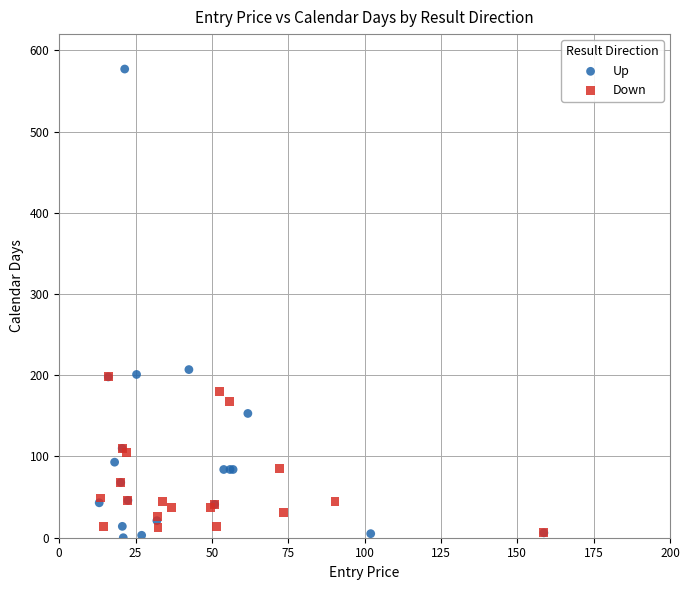

Which series has the largest Y range (max minus min)?

Up